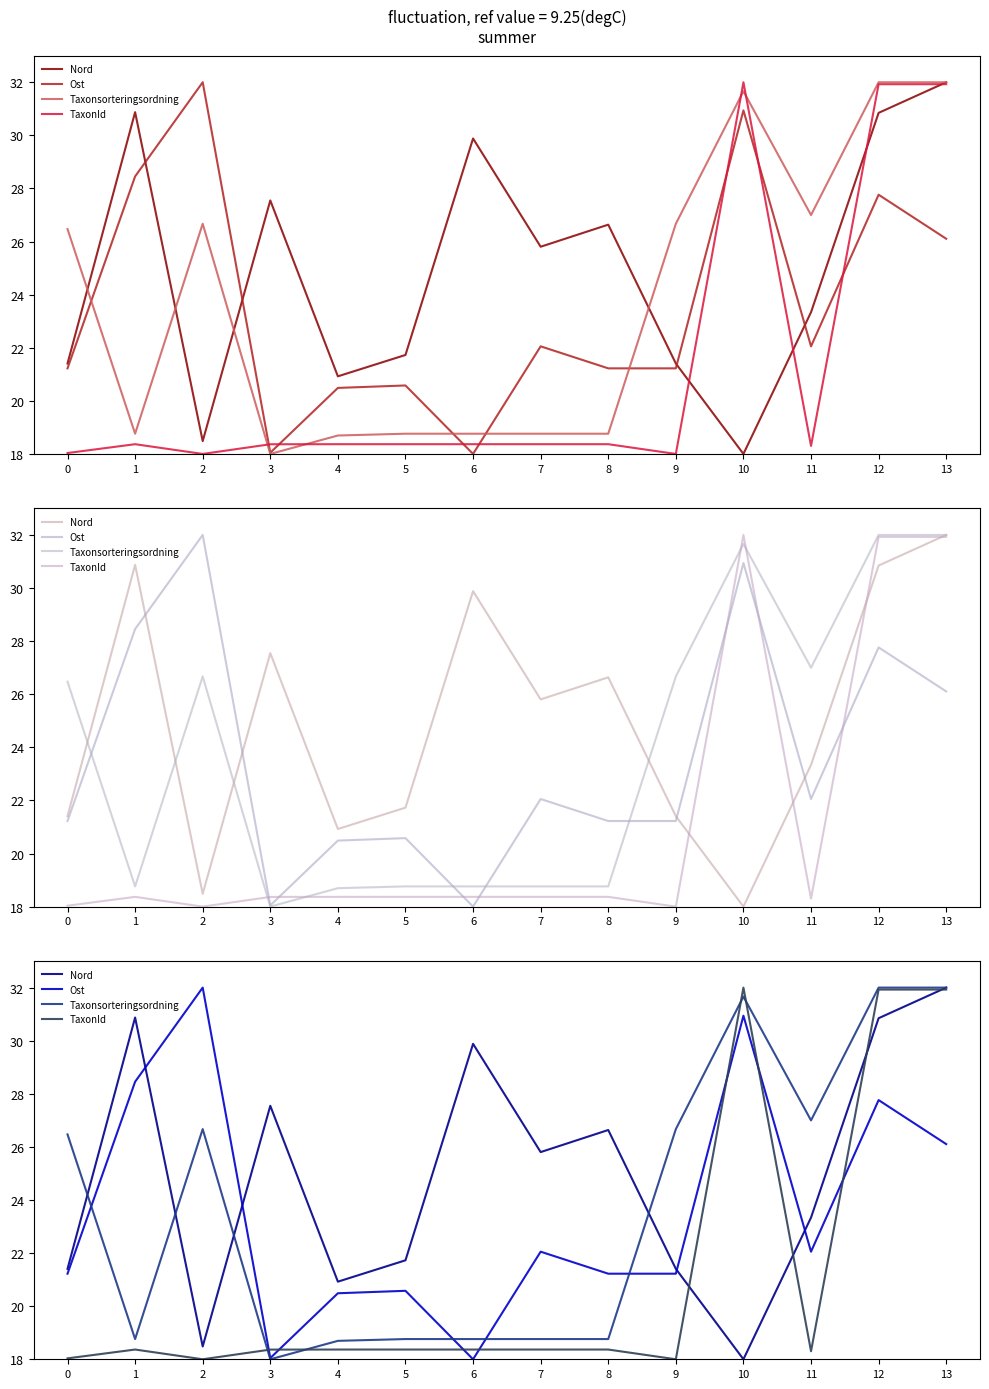

What is the difference between the maximum and minimum values in the Nord series?

14.0